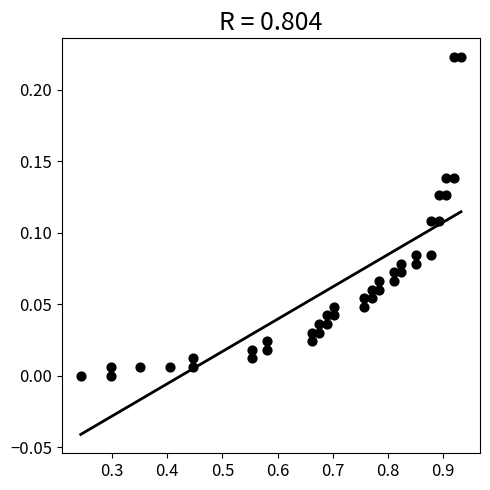

What is the range of X values (max minus min)?

0.7